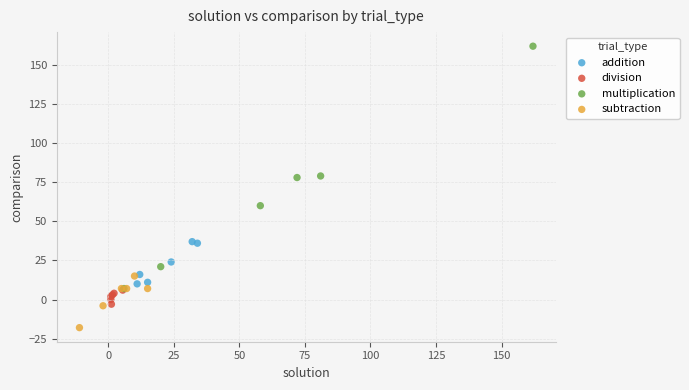

What are all the series names shown in the legend?

addition, division, multiplication, subtraction